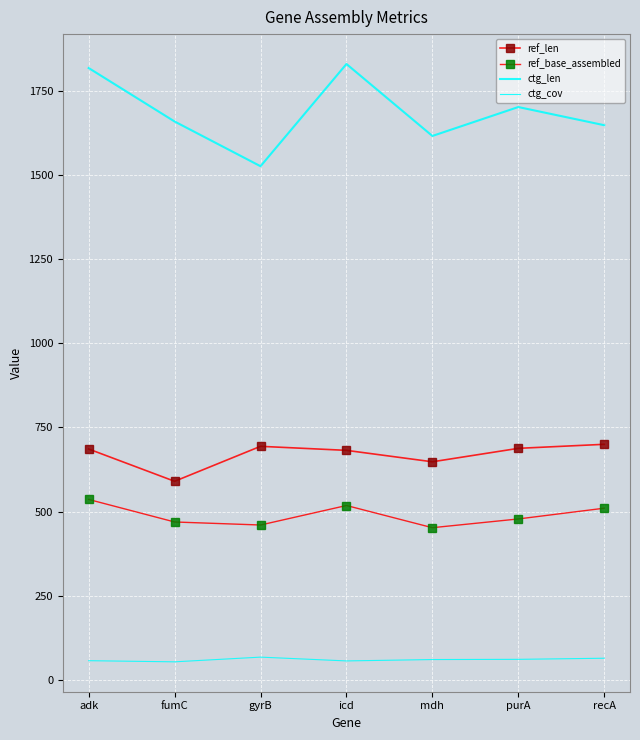

What is the difference between the ctg_cov values at purA and recA?

3.3